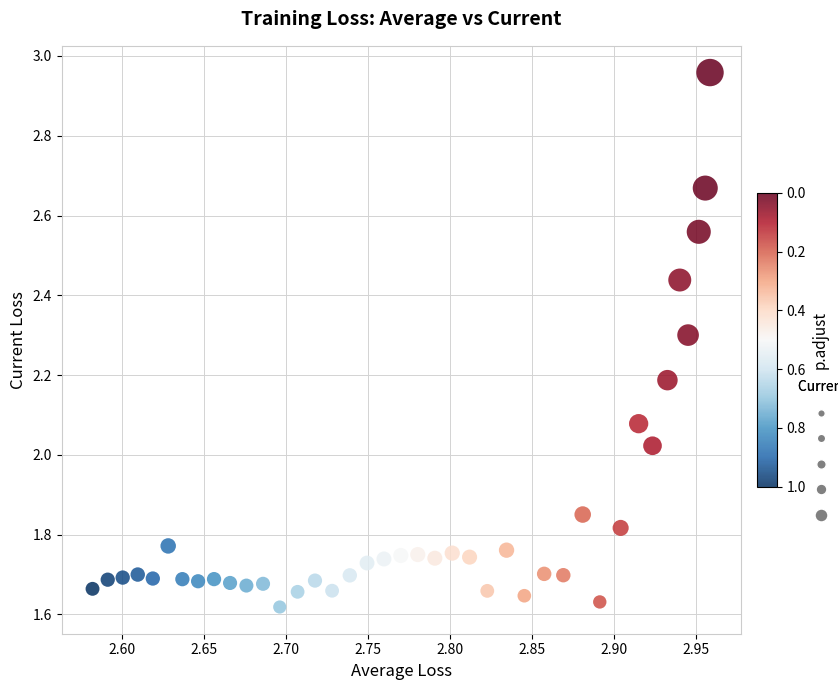

What is the range of X values (max minus min)?

0.4